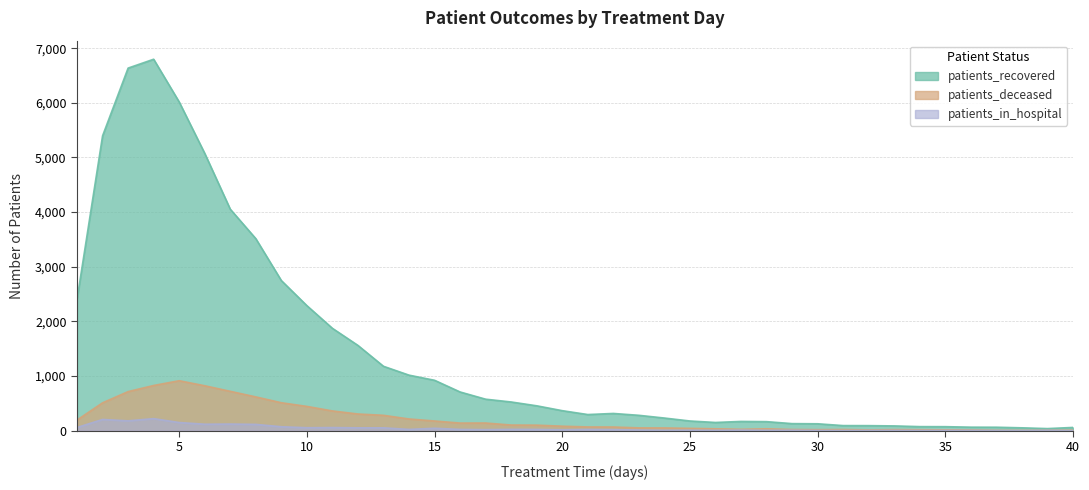

What is the sum of the patients_in_hospital values at 39 and 25?

16